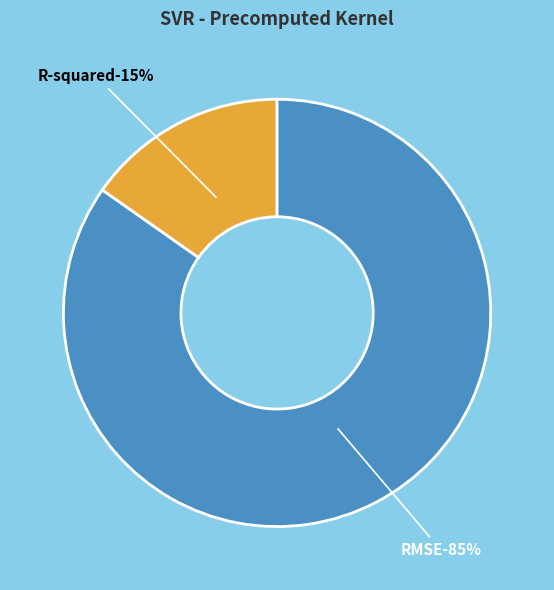

Which category has the smallest portion of the pie?

R-squared